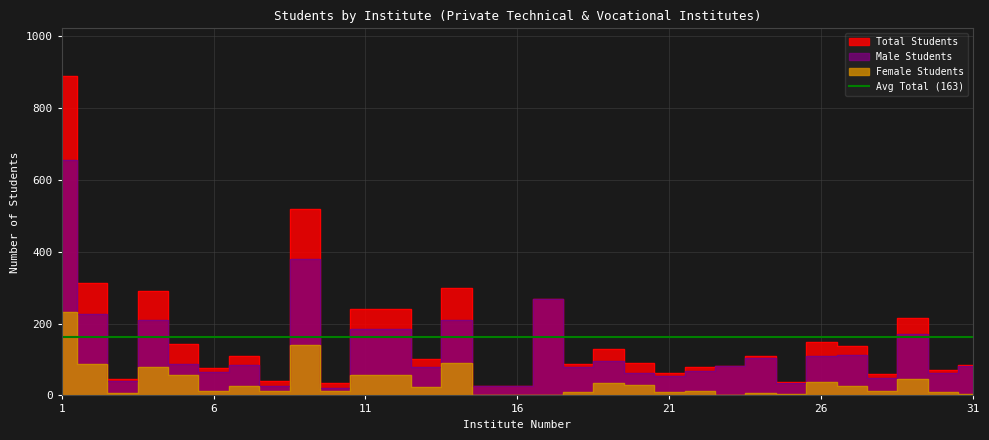

True or false: Male Students and Total Students cross at least once.

False